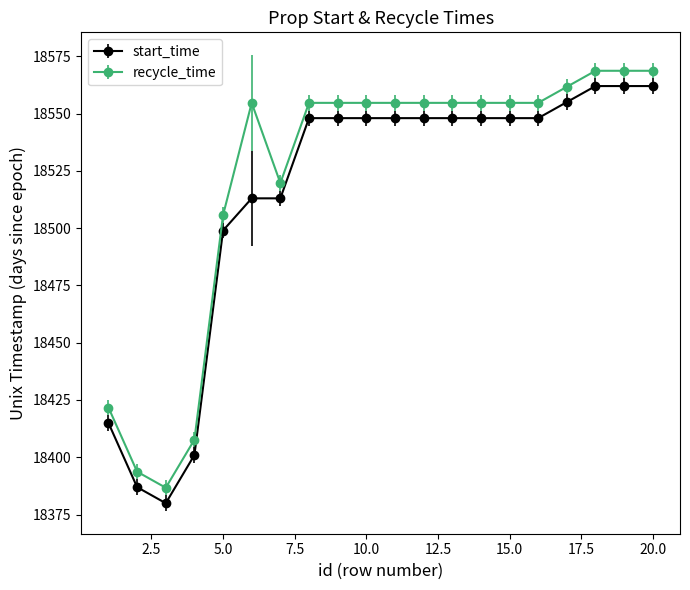

True or false: start_time and recycle_time intersect in this chart.

False